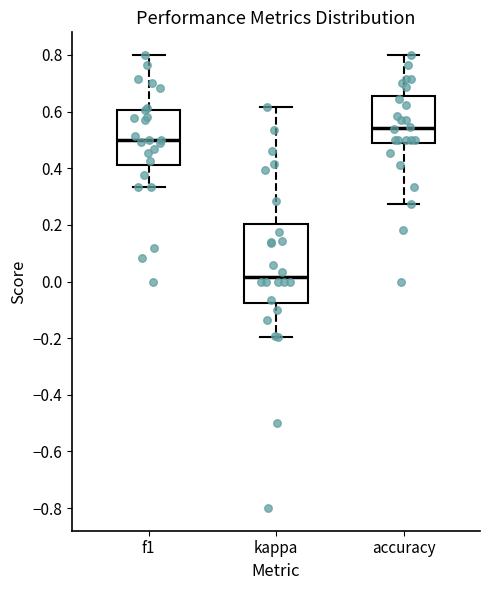

Reading left to right, transcribe this box plot: for each box, give where its median line is, the range the box spans, and where its two whiskers end, as read against the y-axis. The values are not printed on the chart, so give them approximately, as read against the axis.

f1: median 0.50, box 0.42 to 0.60, whiskers 0.34 to 0.80
kappa: median 0.02, box -0.08 to 0.20, whiskers -0.20 to 0.62
accuracy: median 0.54, box 0.48 to 0.66, whiskers 0.28 to 0.80